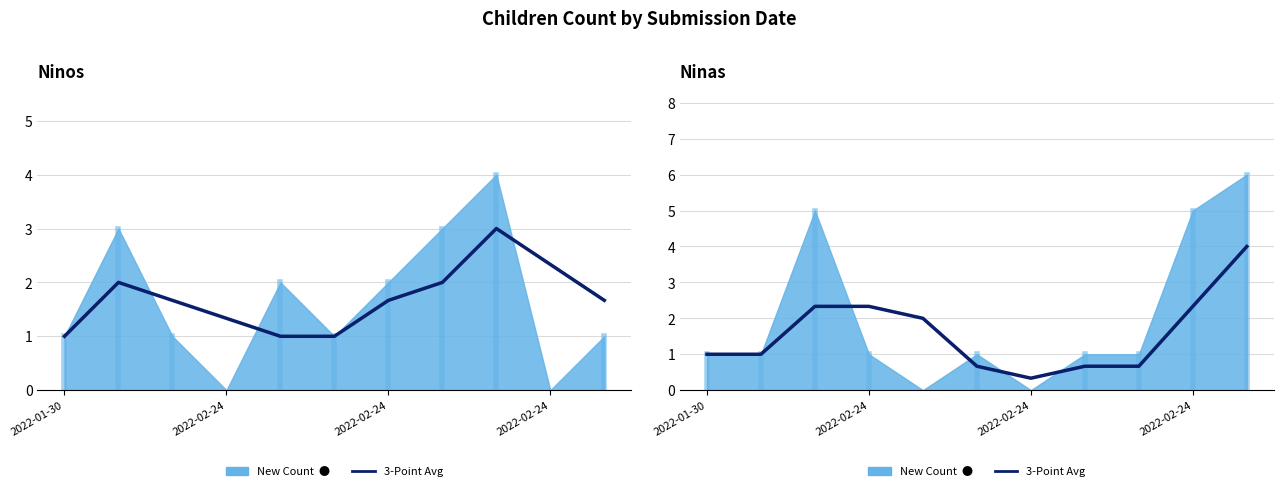

True or false: 3-Point Avg Ninas has a value of 1.7 at 2022-01-30.

False